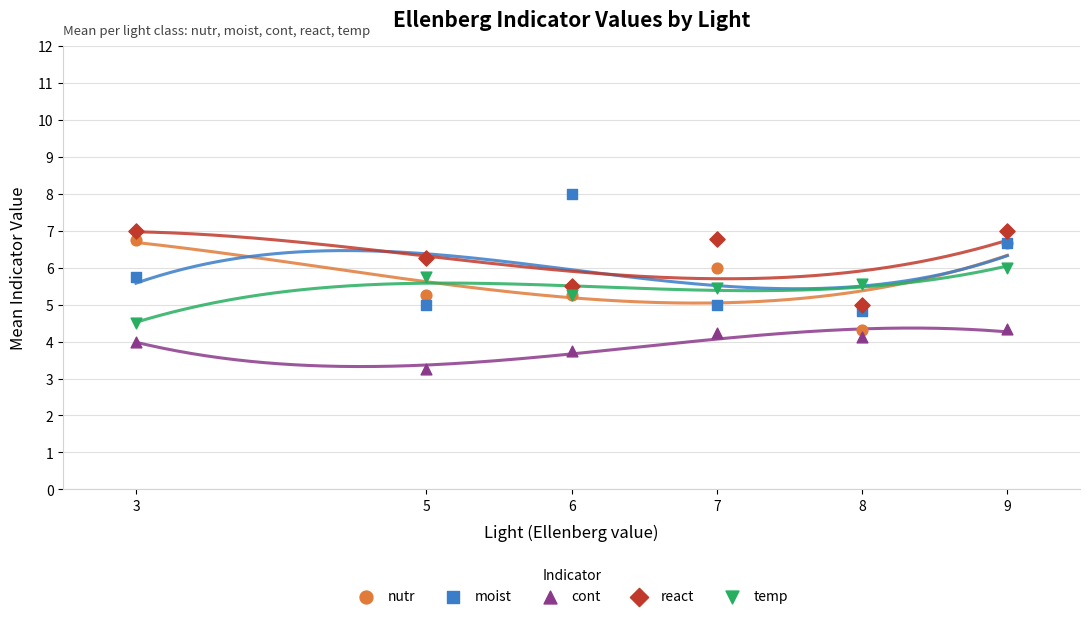

Which series has the largest Y range (max minus min)?

moist